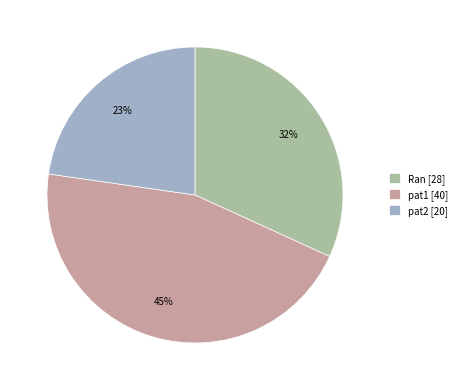

True or false: Ran [28] accounts for 32% of the total.

True